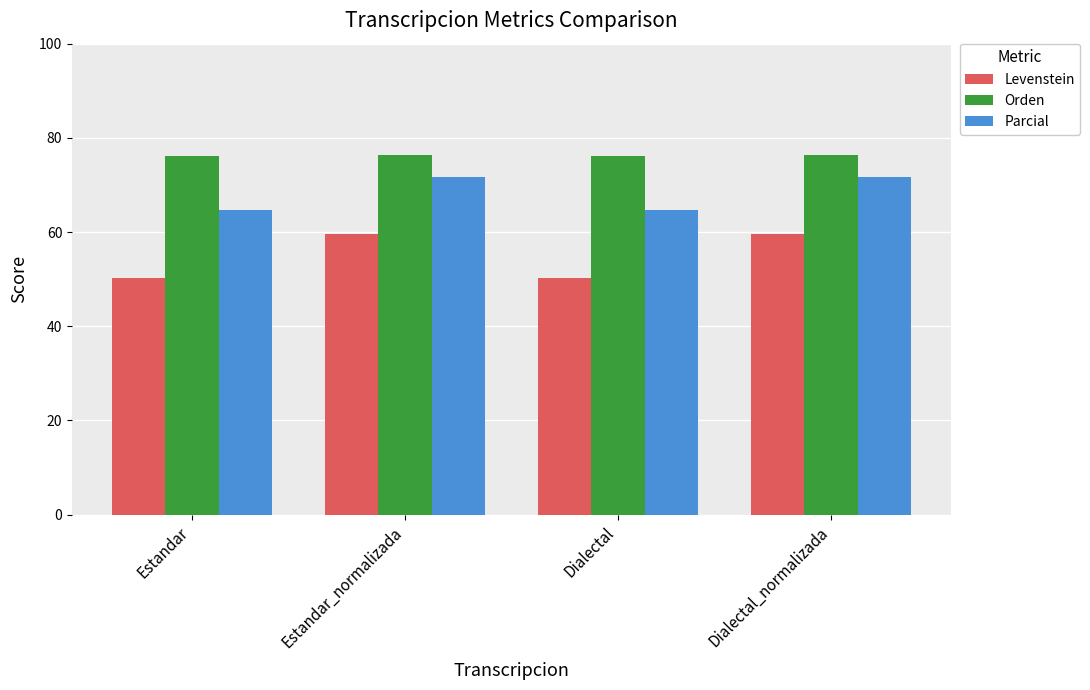

Rank the series by their average value, from highest to lowest.

Orden, Parcial, Levenstein